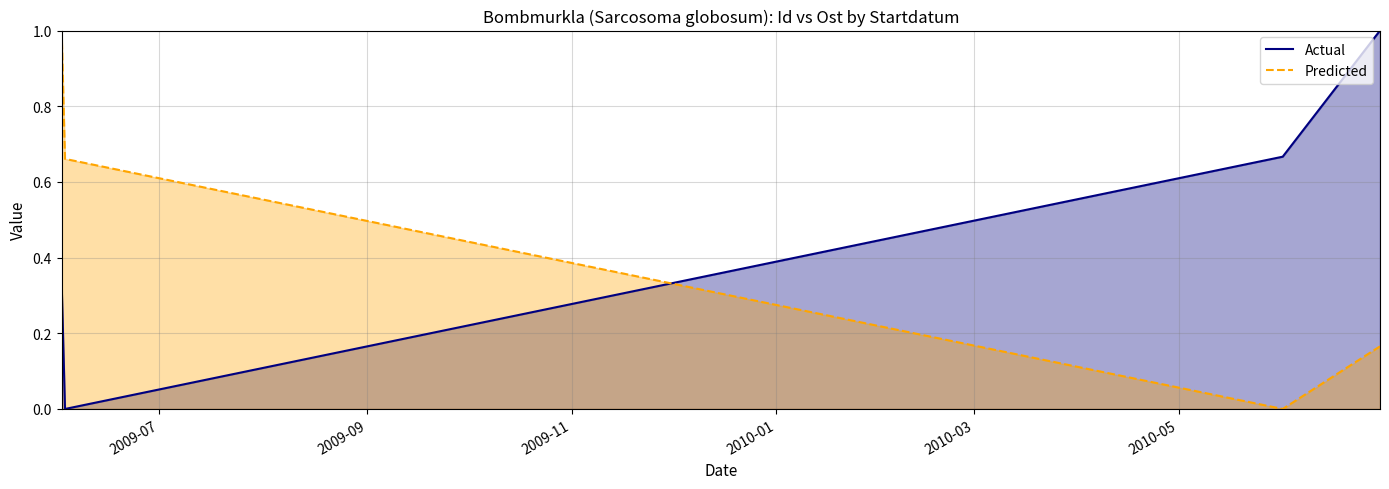

What is the value of the Actual point at the 1st from the left?

0.3